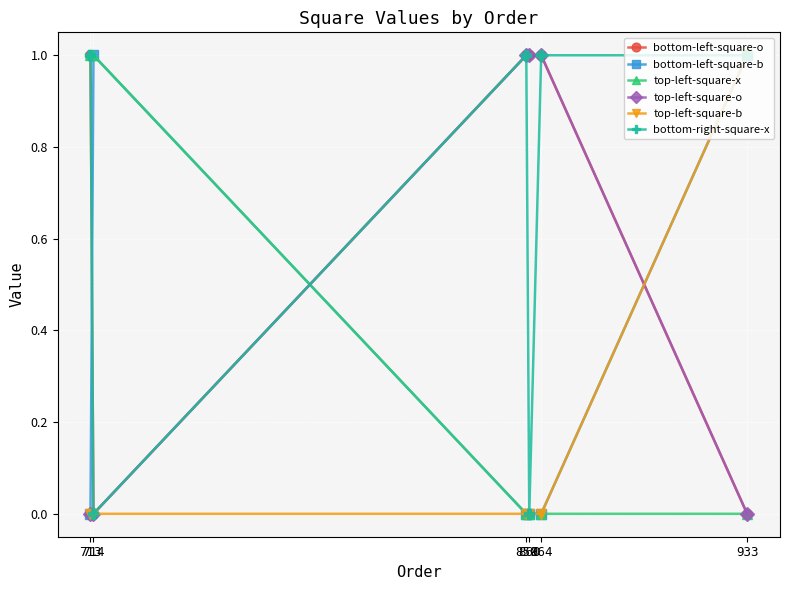

What is the value of the bottom-right-square-x point at the 6th from the left?

1